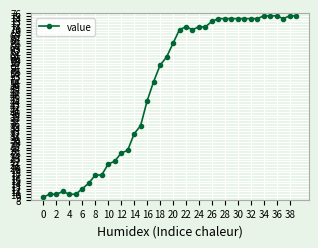

What is the average value?

49